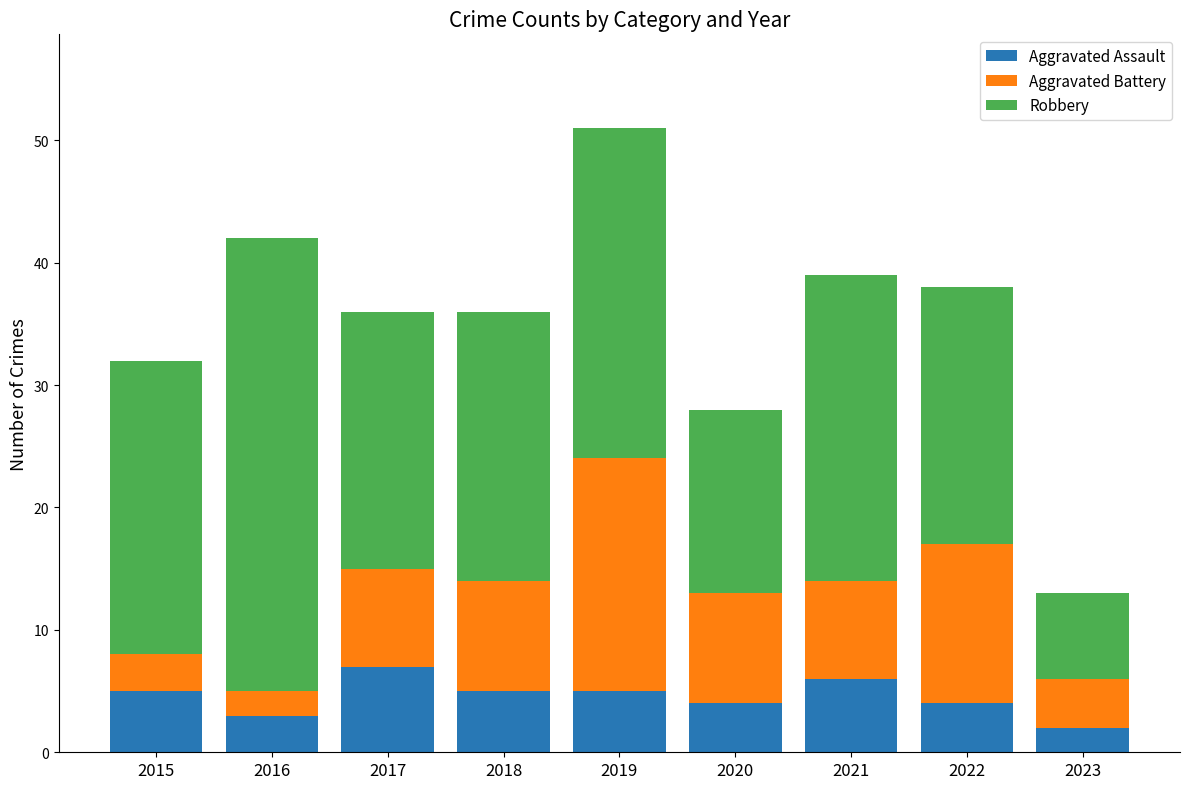

Reading left to right, transcribe the values for Aggravated Assault.

5	3	7	5	5	4	6	4	2